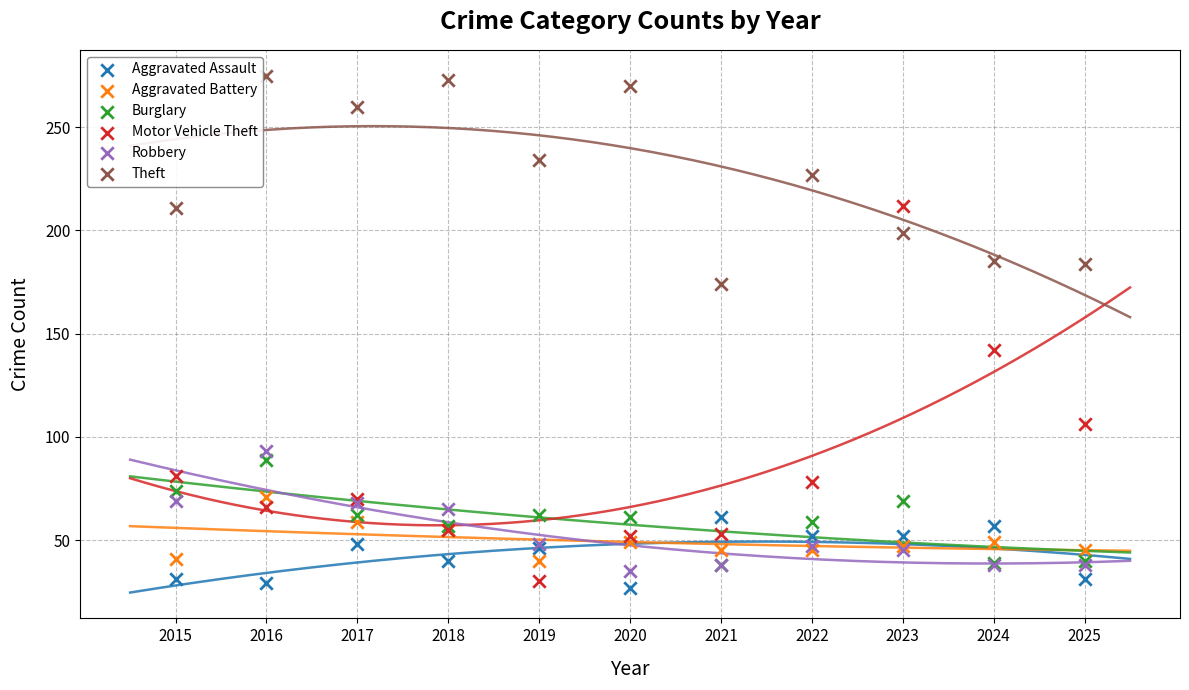

Across all series, what Y value is closest to 151?

142